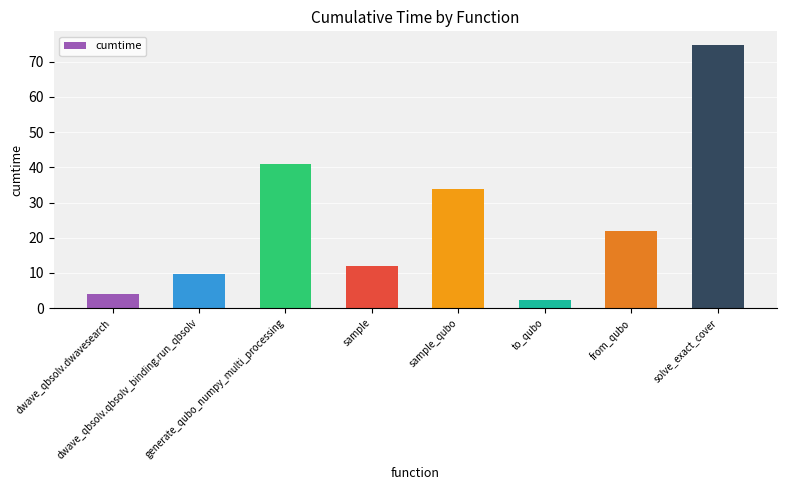

What position from the right is sample_qubo?

4